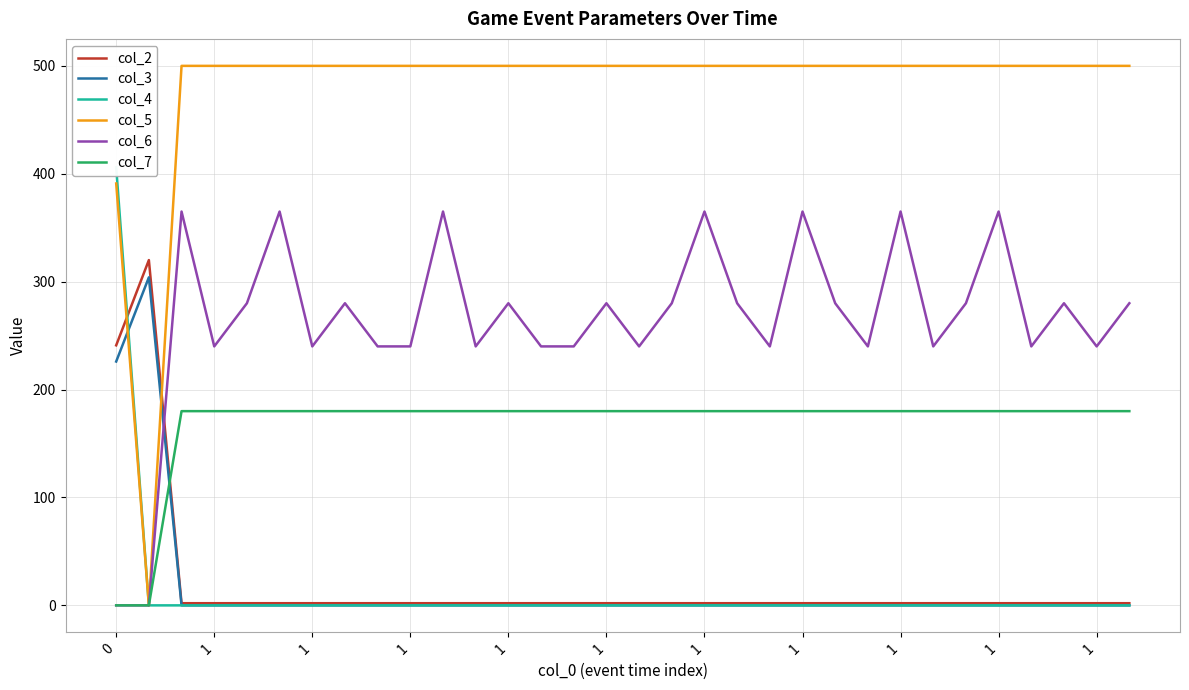

The value of col_2 at 22 is 2. True or false?

True